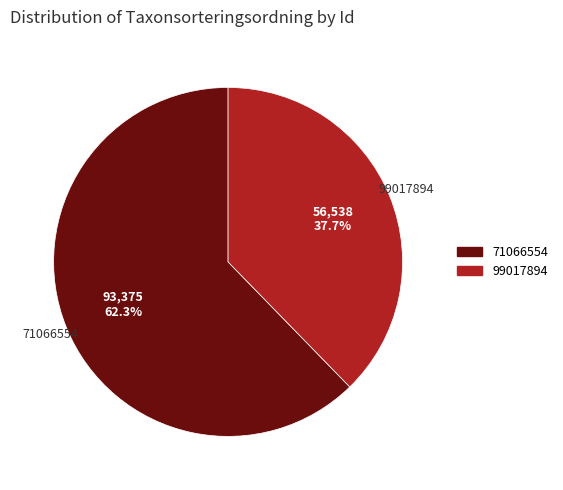

To the nearest percent, what is the difference between the largest and smallest slice percentages?

25%